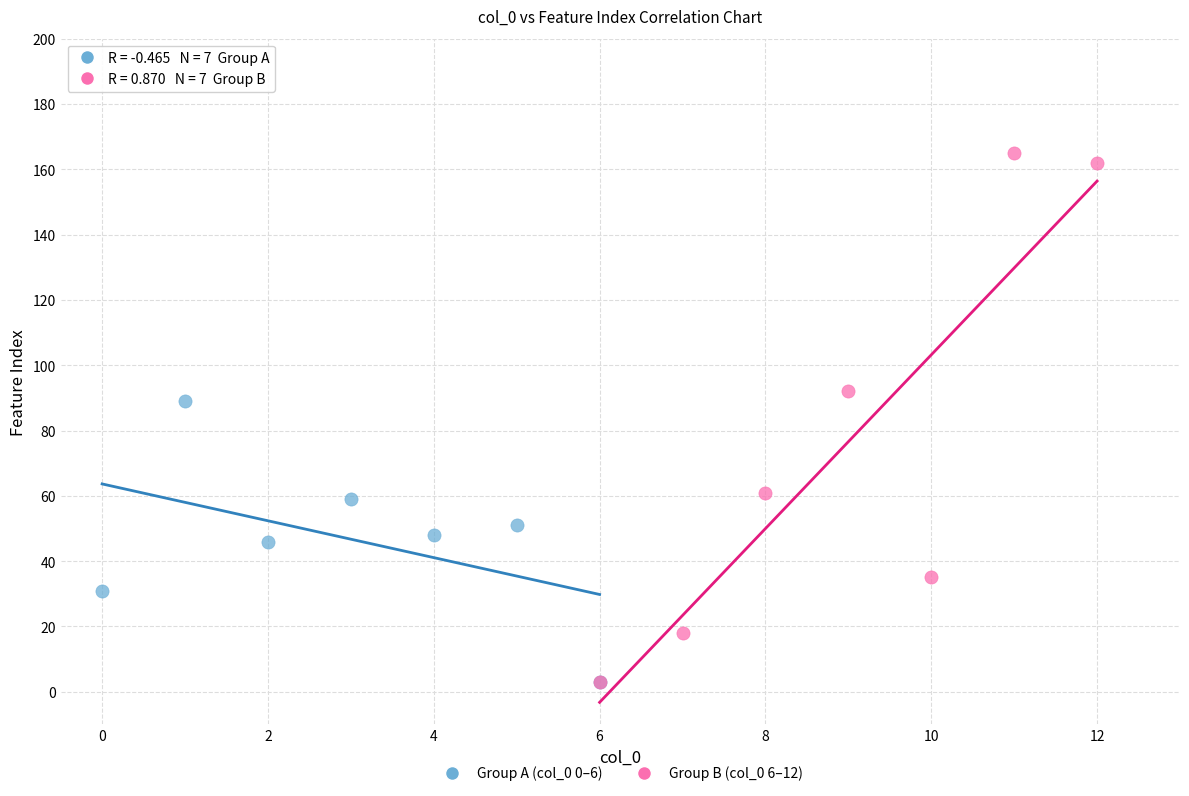

Which series has the largest Y range (max minus min)?

Group B (col_0 6–12)